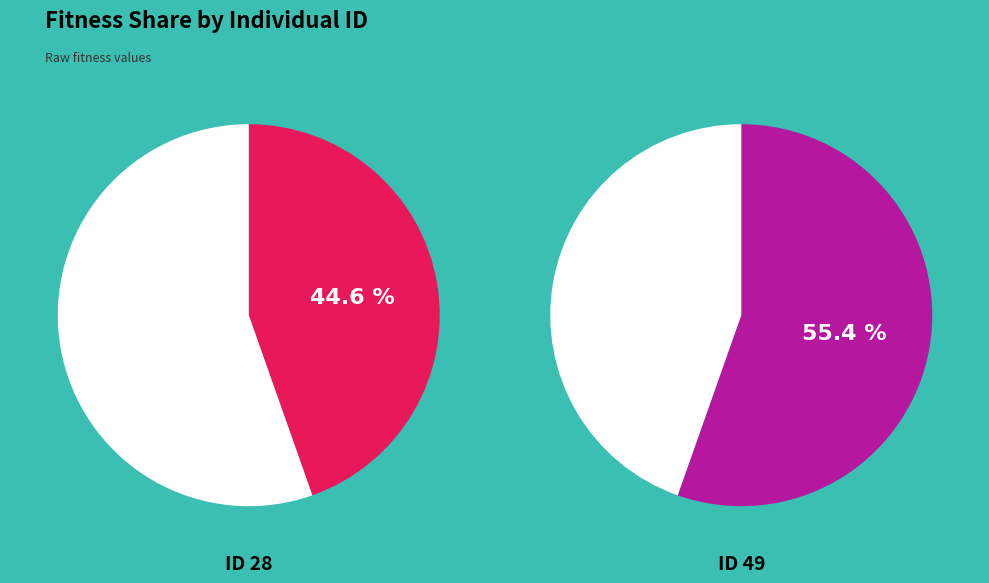

Rank the categories by value from lowest to highest.

28, 49